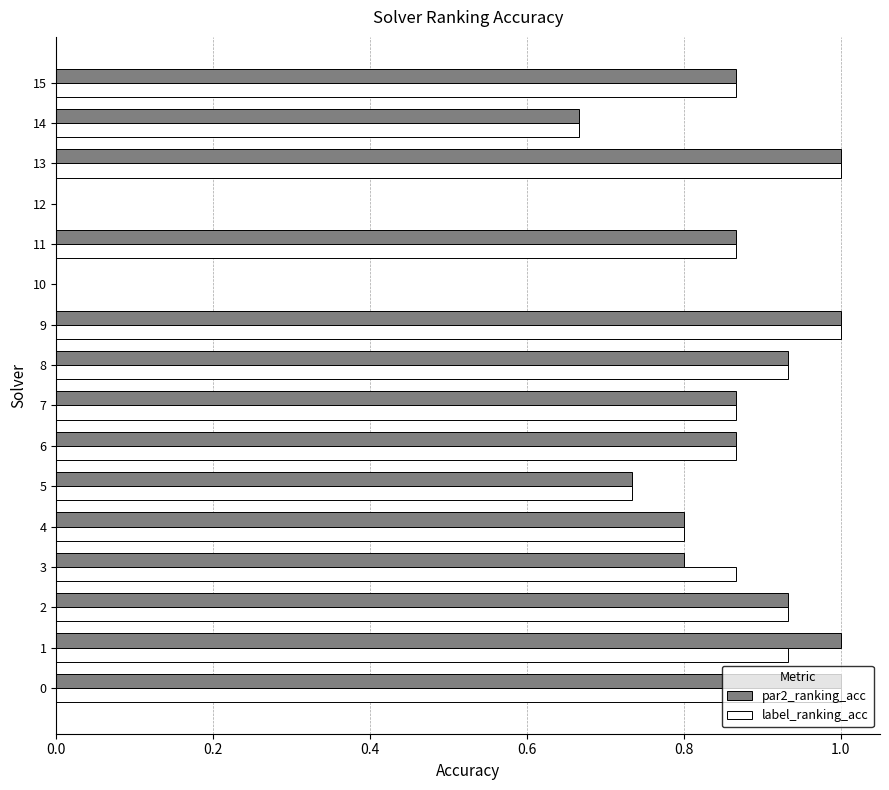

The par2_ranking_acc series shows 0.3 at 15. True or false?

False